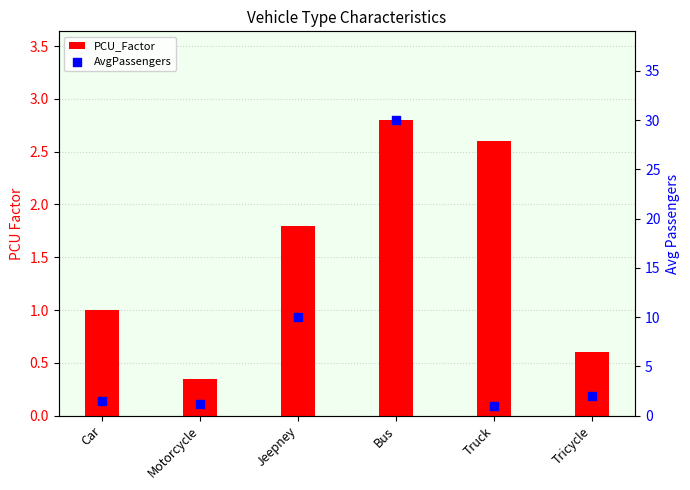

At how many categories does at least one series exceed 28?

1